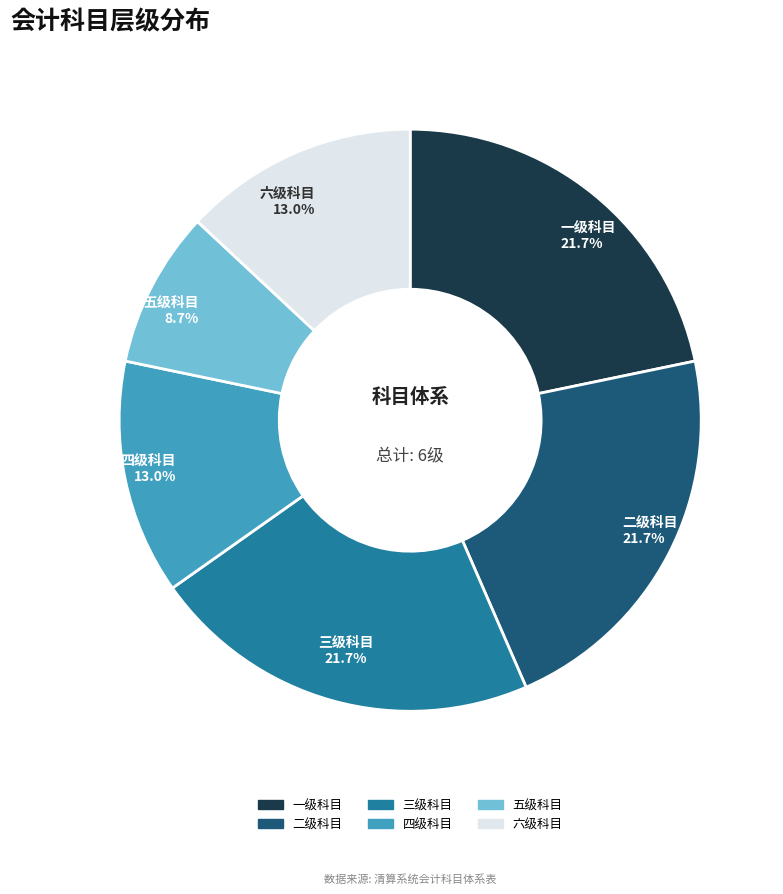

The 六级科目 slice represents 3% of the pie. True or false?

False